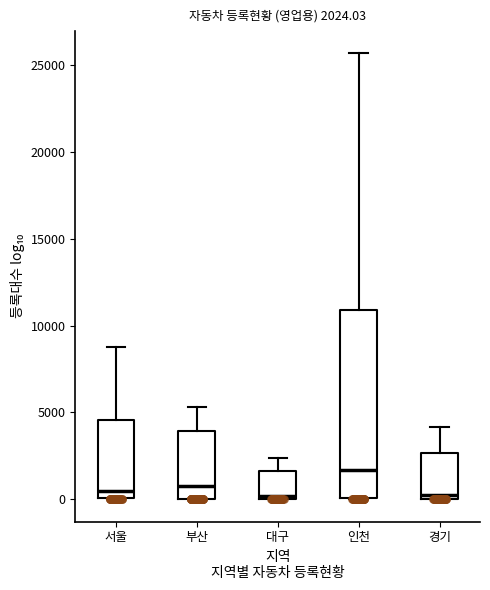

Which box is the tallest, from its lower edge to its upper edge?

인천